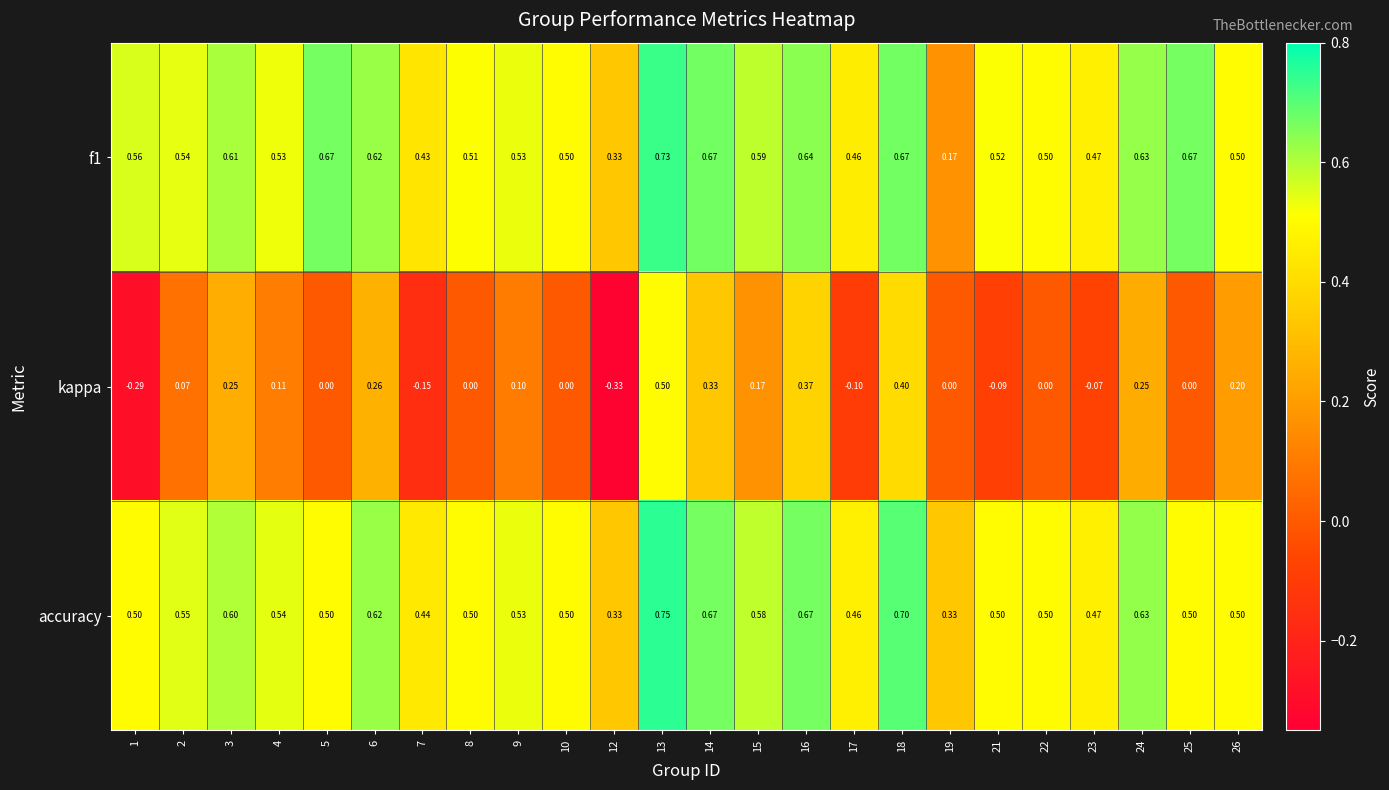

Which series has the widest spread of values?

kappa